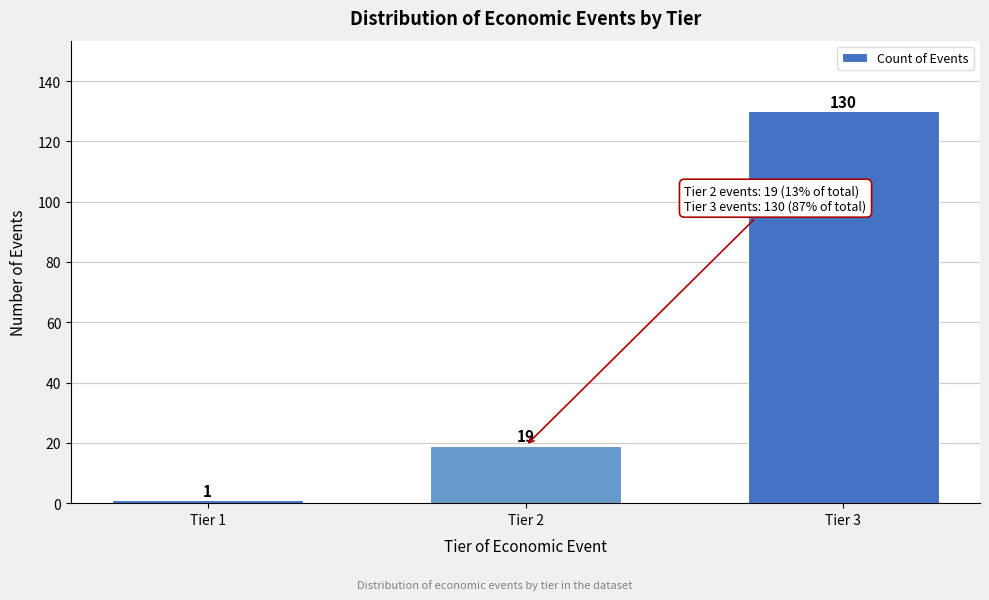

Reading right to left, what are all the values shown in this chart?

Tier 3=130	Tier 2=19	Tier 1=1